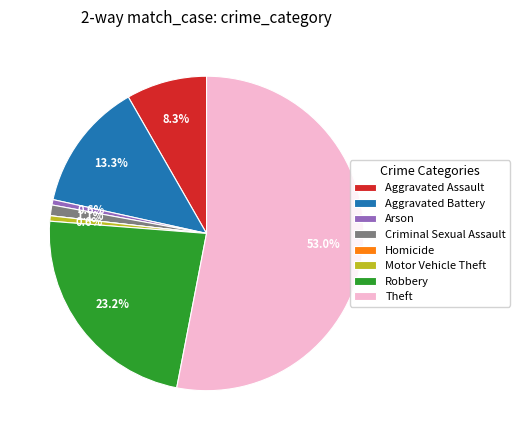

Between Motor Vehicle Theft and Theft, which is larger?

Theft